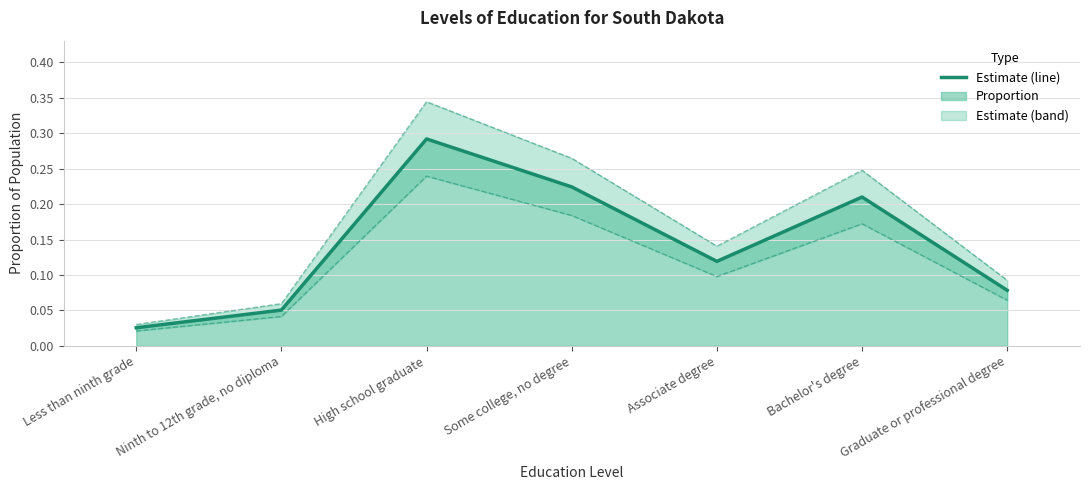

True or false: the data shows 0.0 at Less than ninth grade.

False